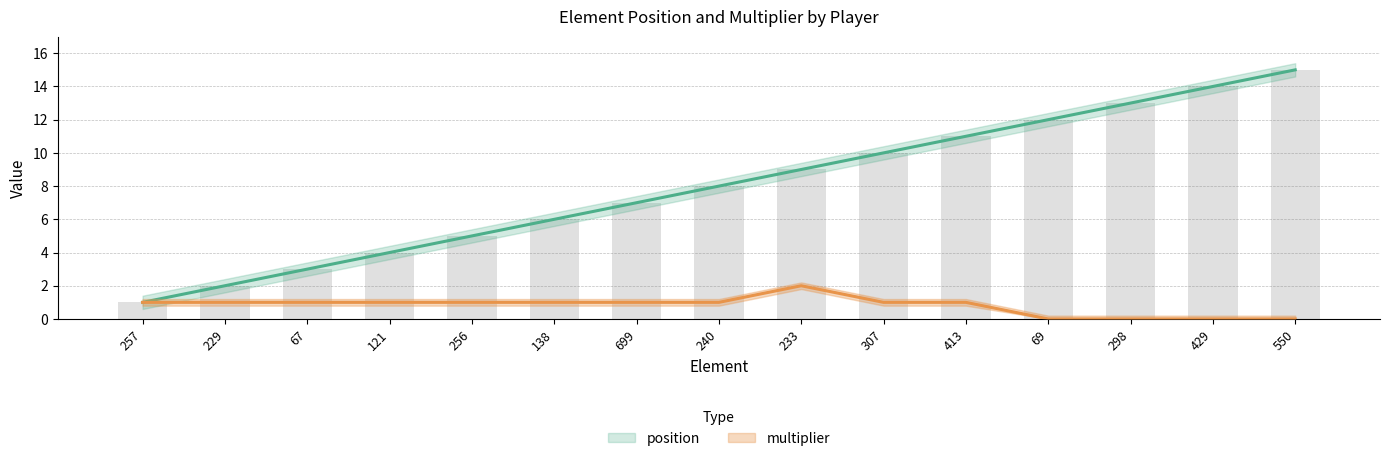

What is the greatest value displayed?

15